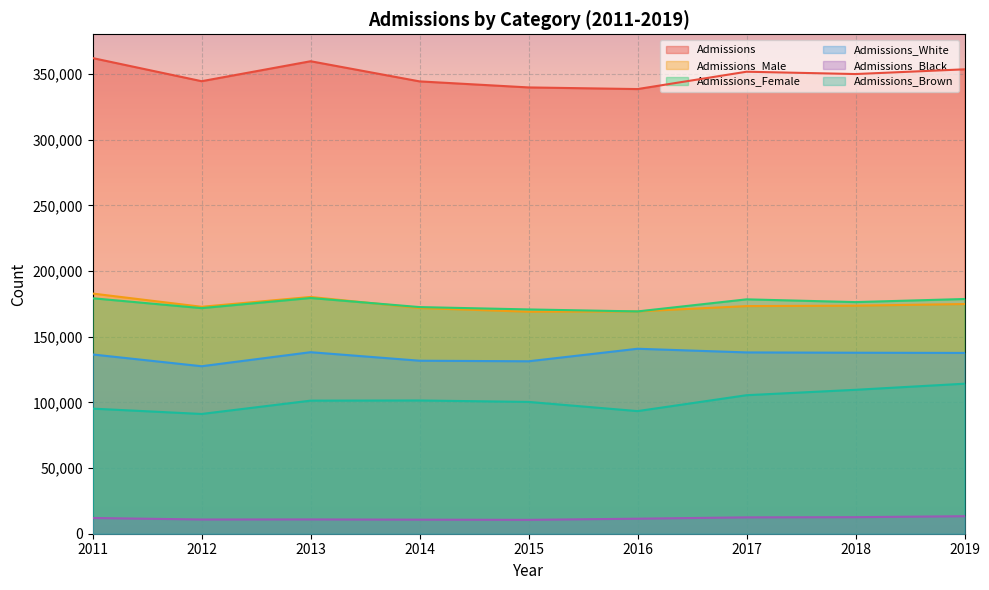

How many lines are shown in the chart?

6